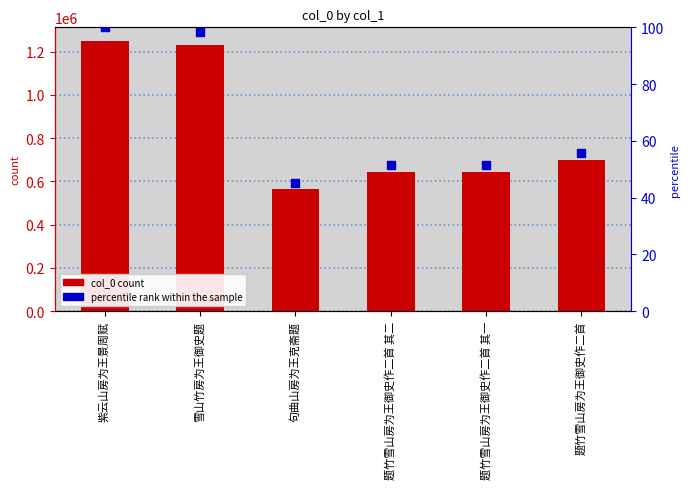

Which series reaches the minimum Y coordinate?

percentile rank within the sample